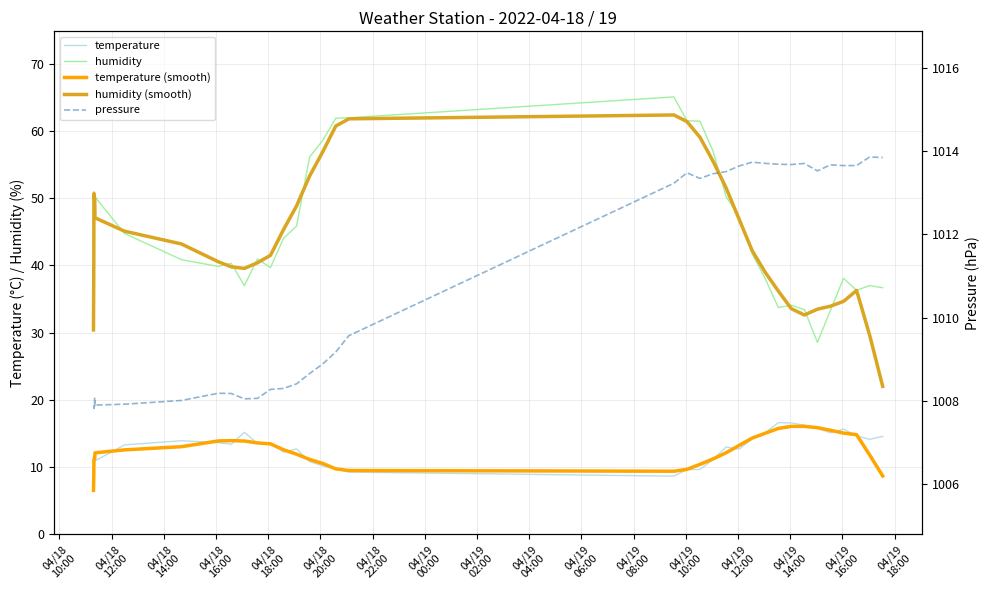

Reading left to right, list all the values displayed in this chart.

temperature: 10.8	10.8	11.0	11.2	11.3	11.4	11.4	11.4	11.0	10.9	13.3	13.9	13.6	13.4	15.1	13.5	13.6	12.2	12.7	10.8	10.2	9.7	9.2	8.6	9.6	9.6	11.1	13.0	12.6	14.2	15.1	16.6	16.5	16.2	15.7	15.1	15.6	14.6	14.1	14.5
humidity: 50.3	50.8	50.8	51.0	50.5	50.2	49.9	49.8	49.8	50.2	44.8	40.8	39.8	40.3	37.0	41.0	39.7	44.0	45.9	56.1	58.6	61.9	62.0	65.1	61.5	61.5	57.0	50.3	47.3	41.7	38.0	33.7	34.1	33.4	28.5	33.3	38.1	36.3	37.0	36.7
temperature (smooth): 6.5	8.7	11.0	11.1	11.3	11.4	11.3	11.2	11.6	12.1	12.5	13.0	13.9	13.9	13.9	13.6	13.4	12.6	11.9	11.1	10.5	9.7	9.5	9.4	9.6	10.4	11.2	12.1	13.2	14.3	15.0	15.7	16.0	16.0	15.8	15.5	15.0	14.8	11.8	8.7
humidity (smooth): 30.4	40.6	50.7	50.7	50.5	50.3	50.0	50.0	48.9	47.1	45.1	43.2	40.5	39.8	39.5	40.4	41.5	45.3	48.9	53.3	56.9	60.7	61.8	62.4	61.4	59.1	55.5	51.5	46.9	42.2	39.0	36.2	33.6	32.6	33.5	33.9	34.6	36.3	29.6	22.0
pressure: 1007.9	1007.9	1007.8	1007.8	1007.9	1007.9	1007.9	1008.1	1007.9	1007.9	1007.9	1008.0	1008.2	1008.2	1008.1	1008.1	1008.3	1008.3	1008.4	1008.7	1008.9	1009.2	1009.6	1013.2	1013.5	1013.3	1013.5	1013.5	1013.6	1013.7	1013.7	1013.7	1013.7	1013.7	1013.5	1013.7	1013.7	1013.7	1013.9	1013.8